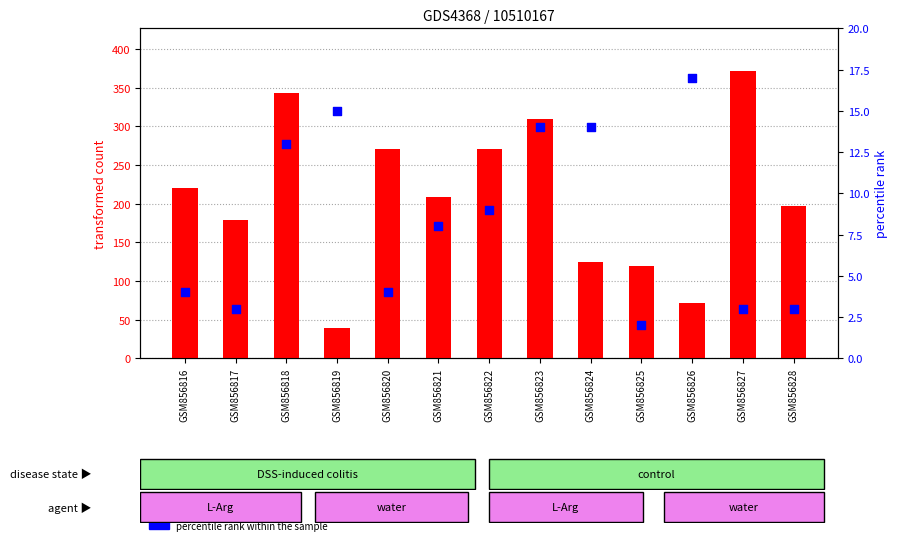

At which category is the sum across all series the highest?

GSM856827